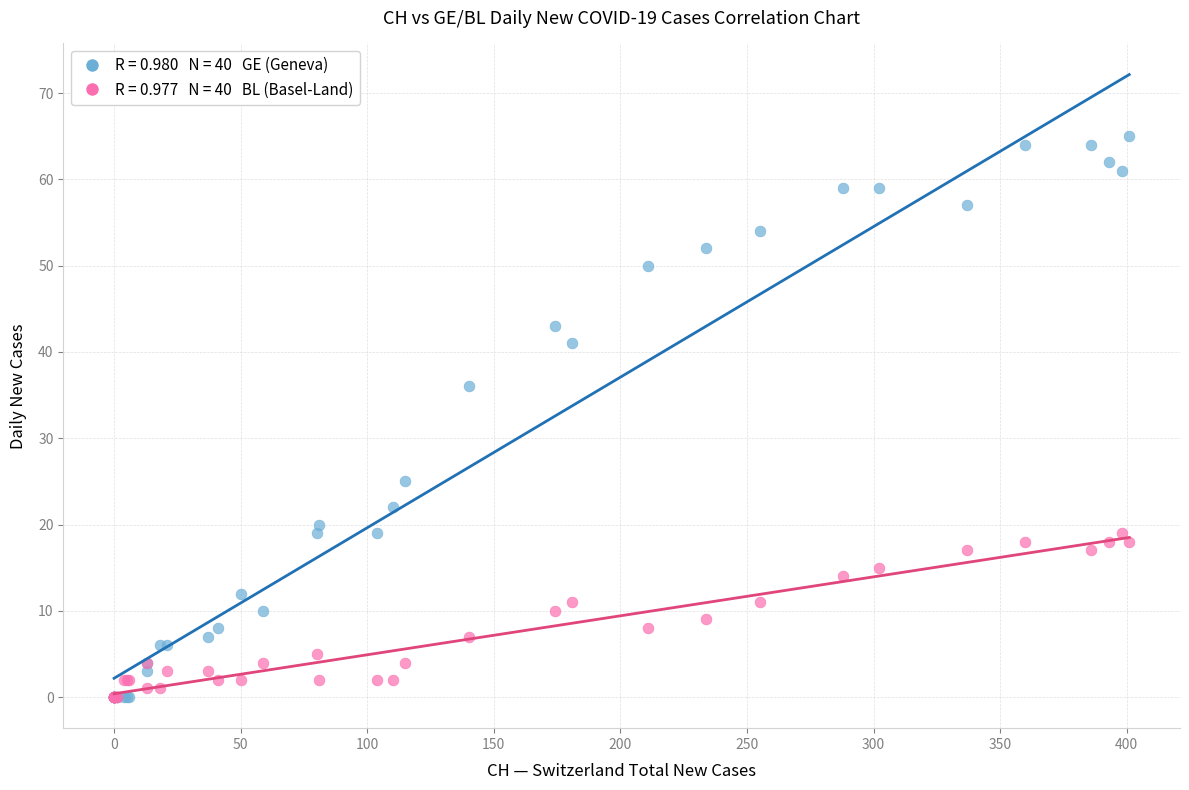

Across all series, what Y value is closest to 32?

36